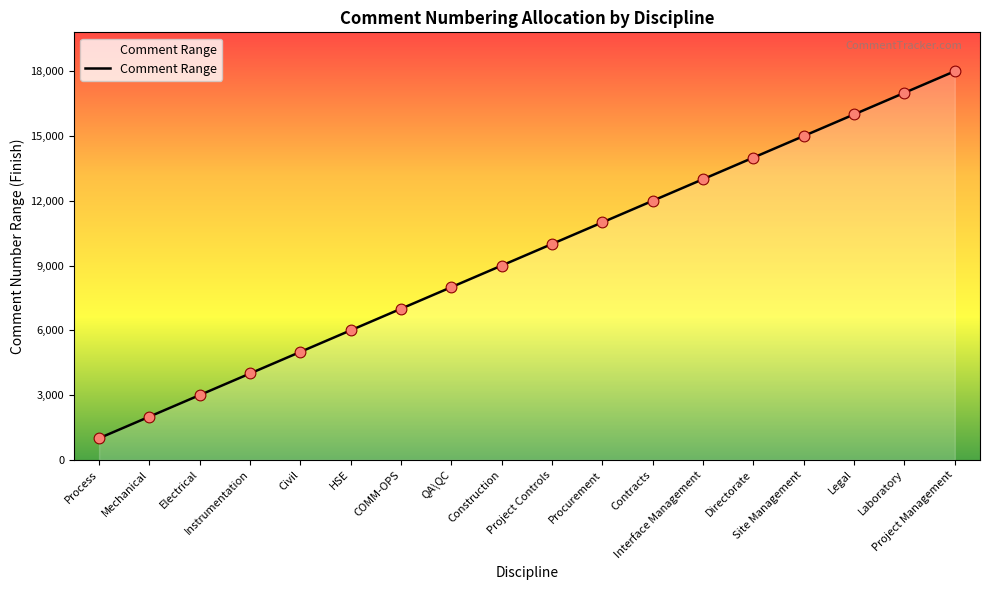

Approximately how many times larger is the value at Interface Management compared to COMM-OPS?

1.9